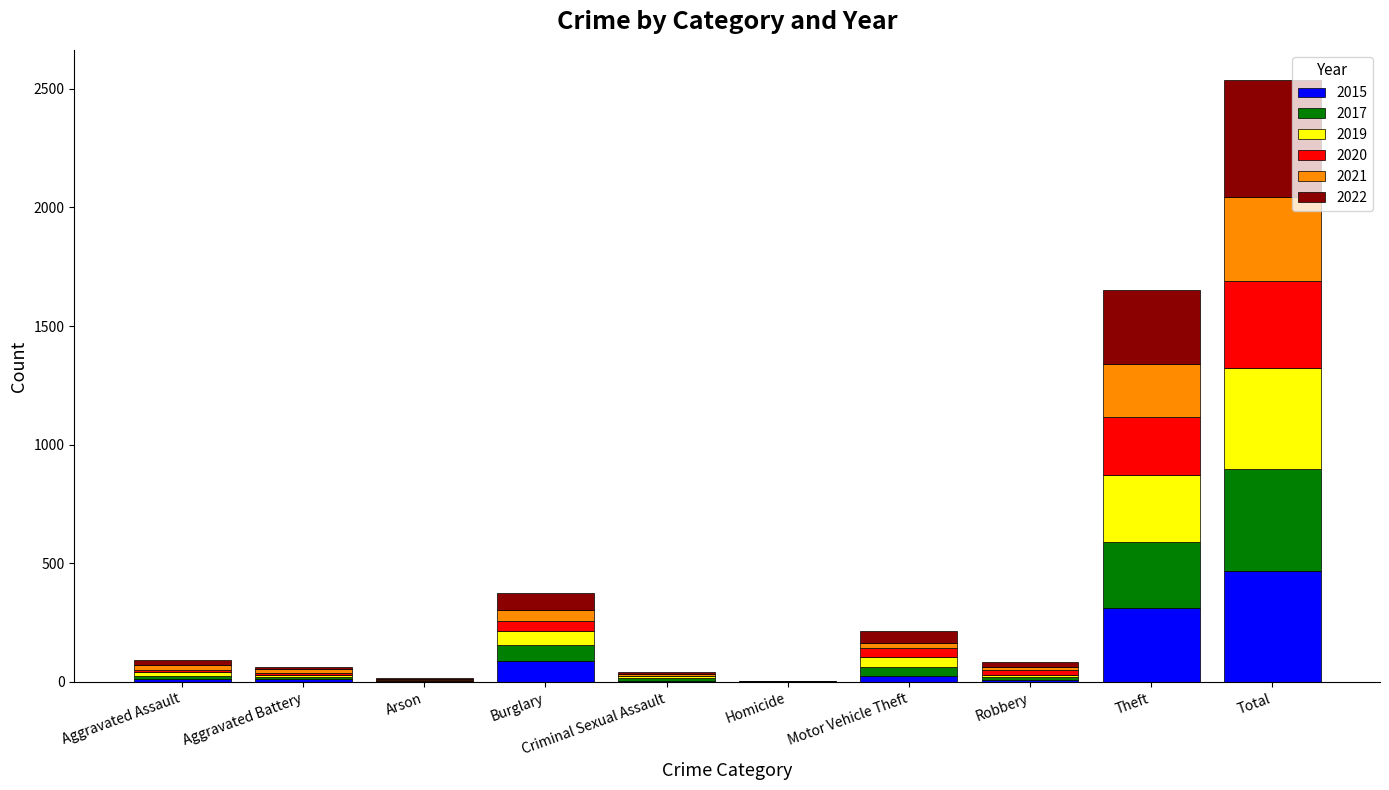

At which category is the sum across all series the highest?

Total